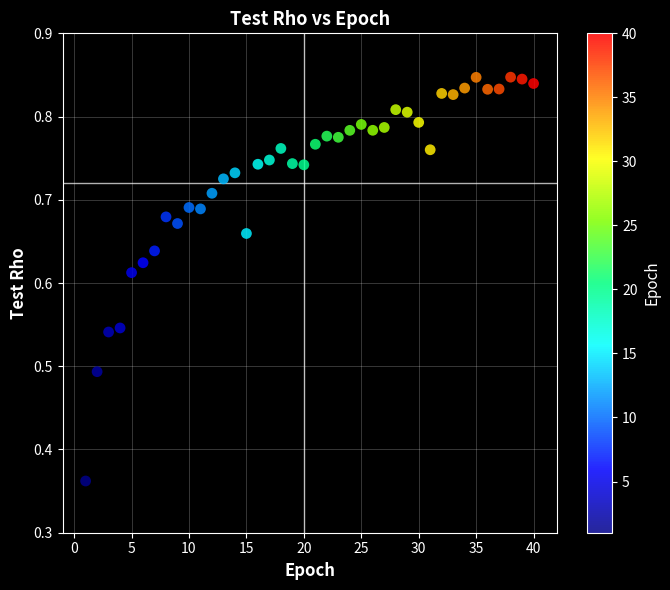

What is the range of X values (max minus min)?

39.0